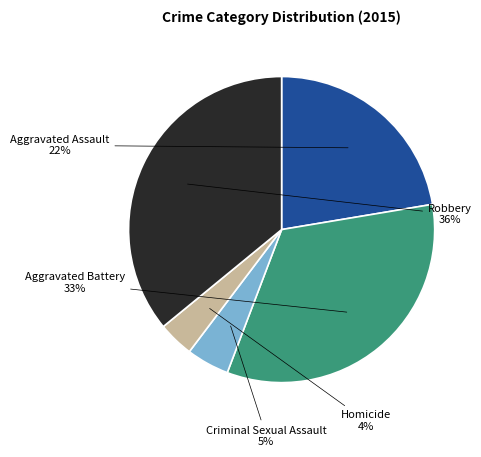

To the nearest percent, what portion does Robbery represent?

36%